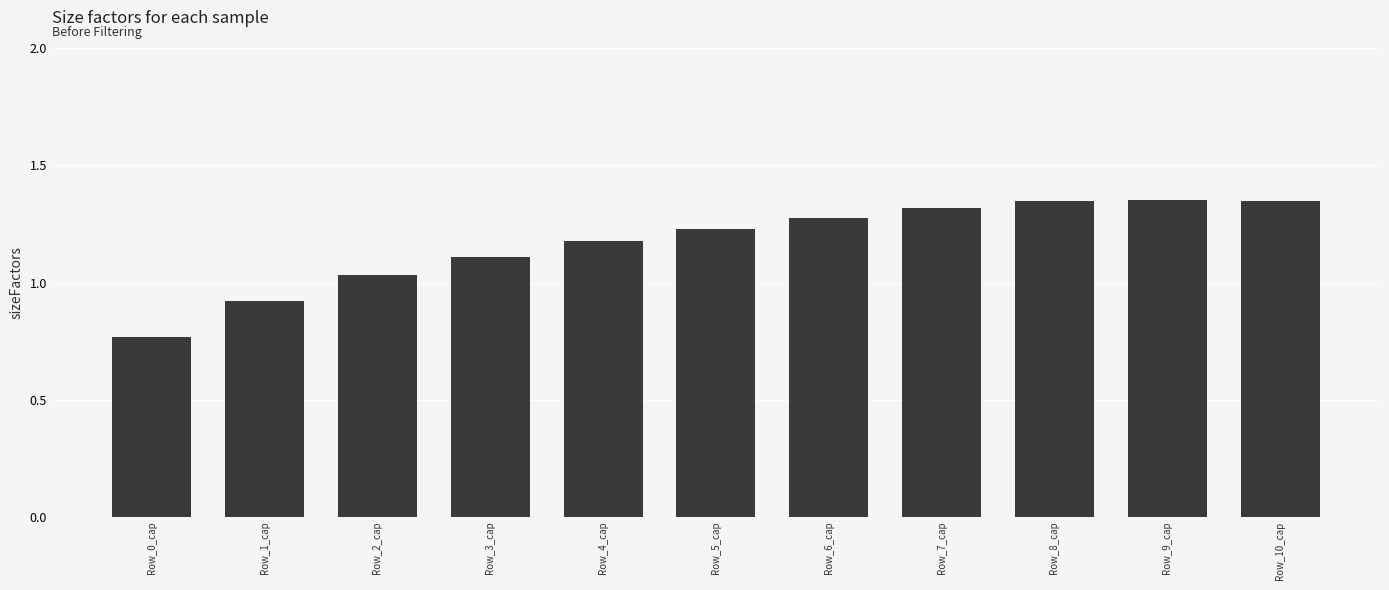

Which label corresponds to the smallest value in the chart?

Row_0_cap